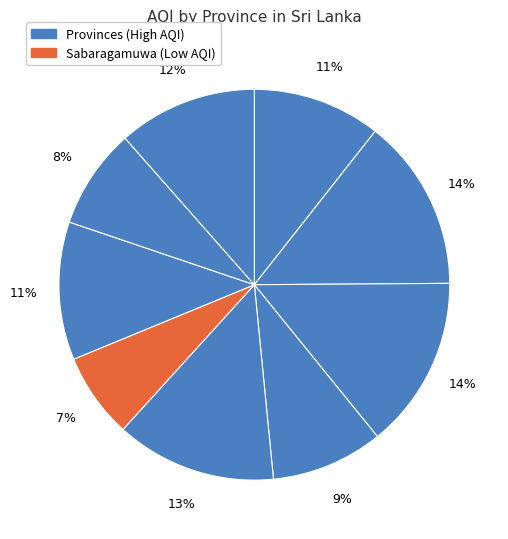

How many segments does this pie chart have?

9